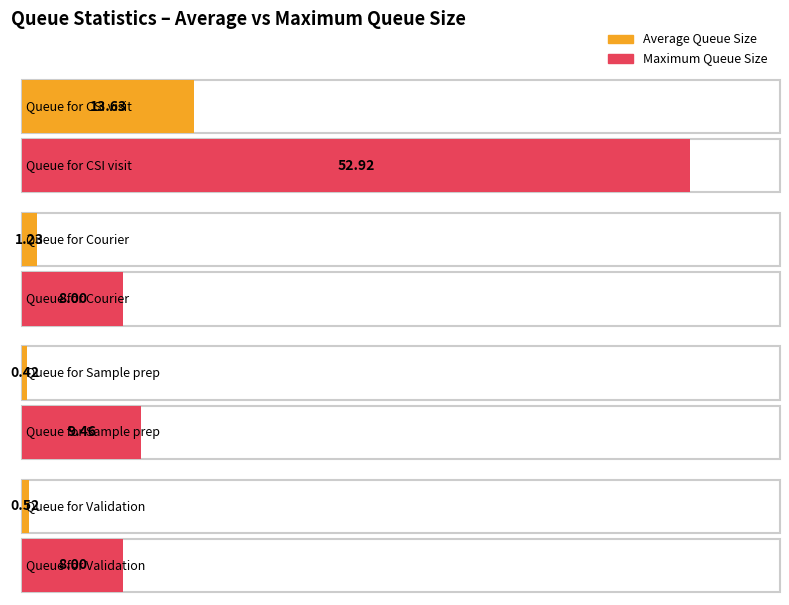

List the labels in order of Maximum Queue Size value, largest first.

Queue for CSI visit, Queue for Sample prep, Queue for Courier, Queue for Validation